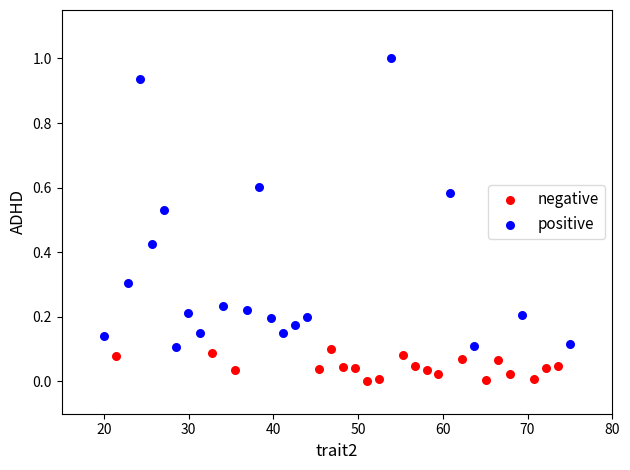

Which series contains the lowest Y value?

negative